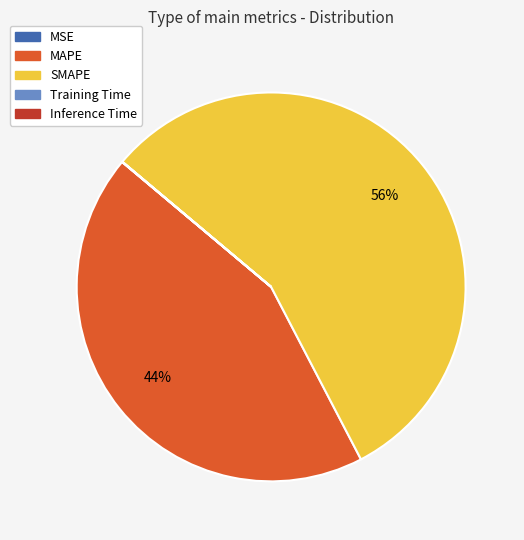

What percentage is the SMAPE slice, to the nearest percent?

56%